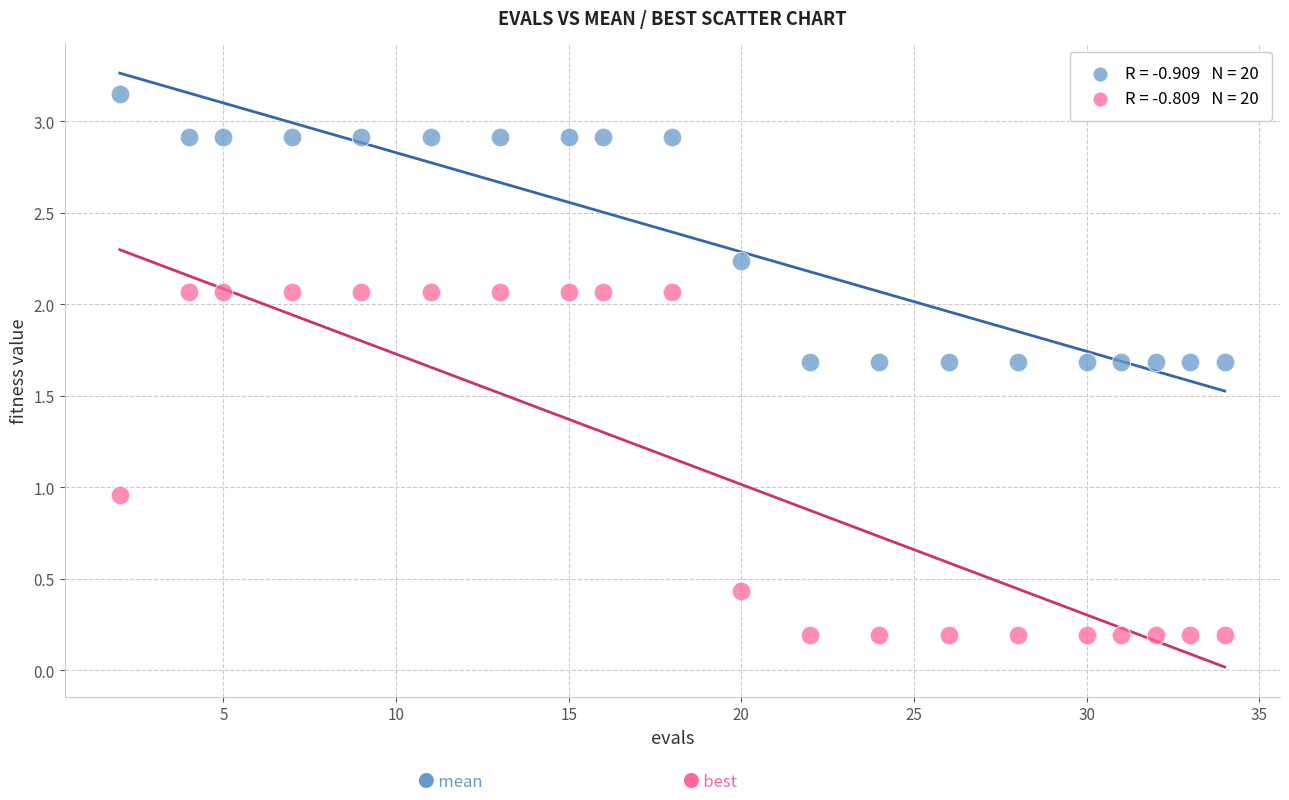

Across all data points, what is the range of X values (max minus min)?

32.0